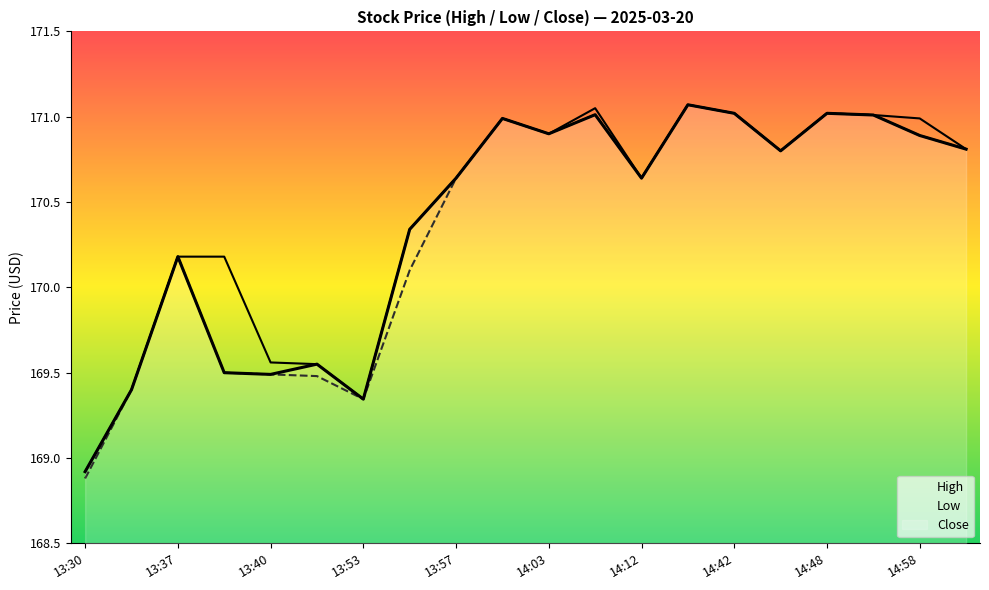

True or false: Low and High intersect in this chart.

False